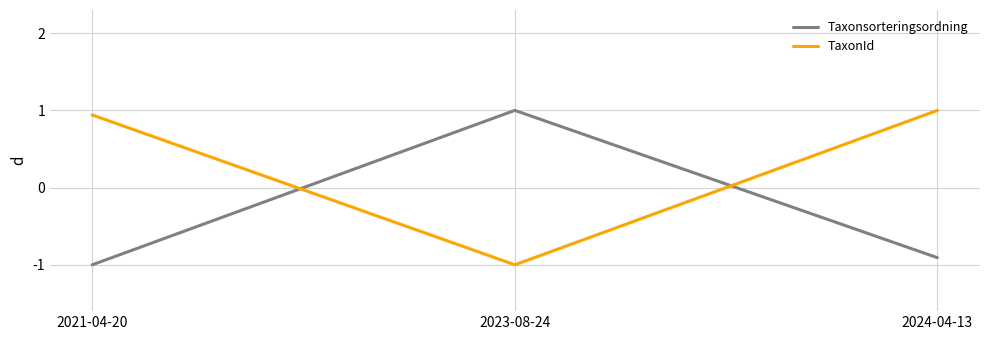

How many series are shown in this chart?

2